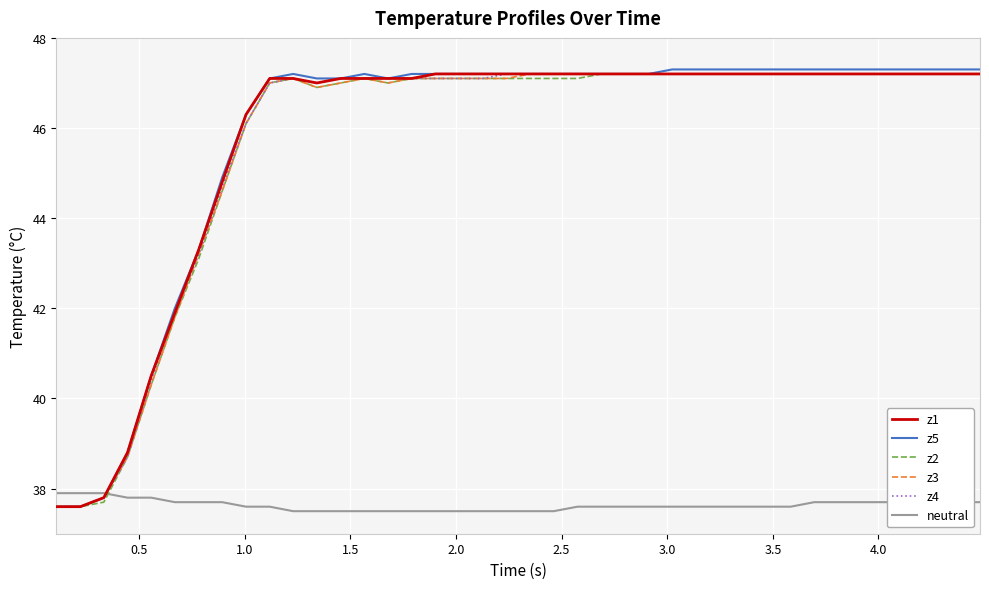

Which series has the widest spread of values?

z5